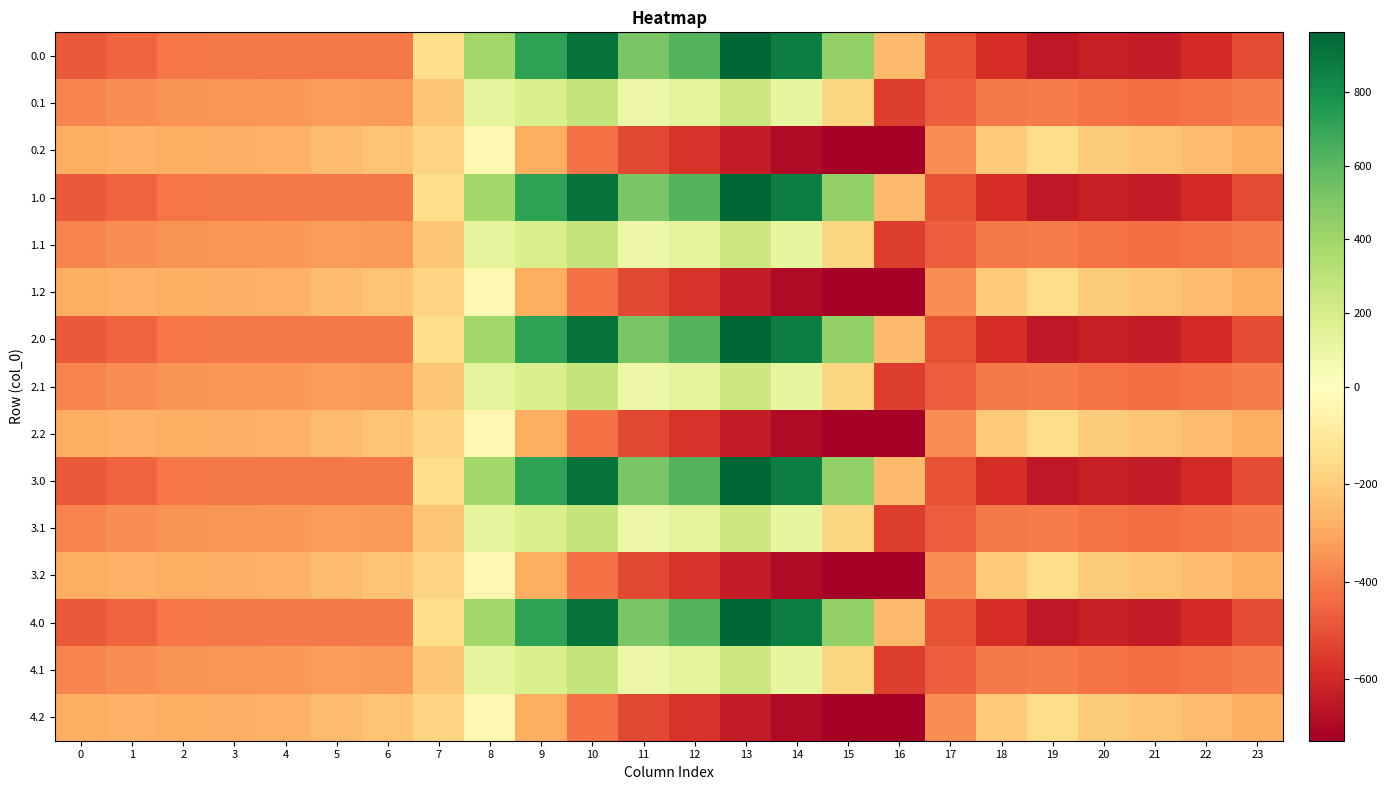

What is the total value across all series at 4?

-5094.5